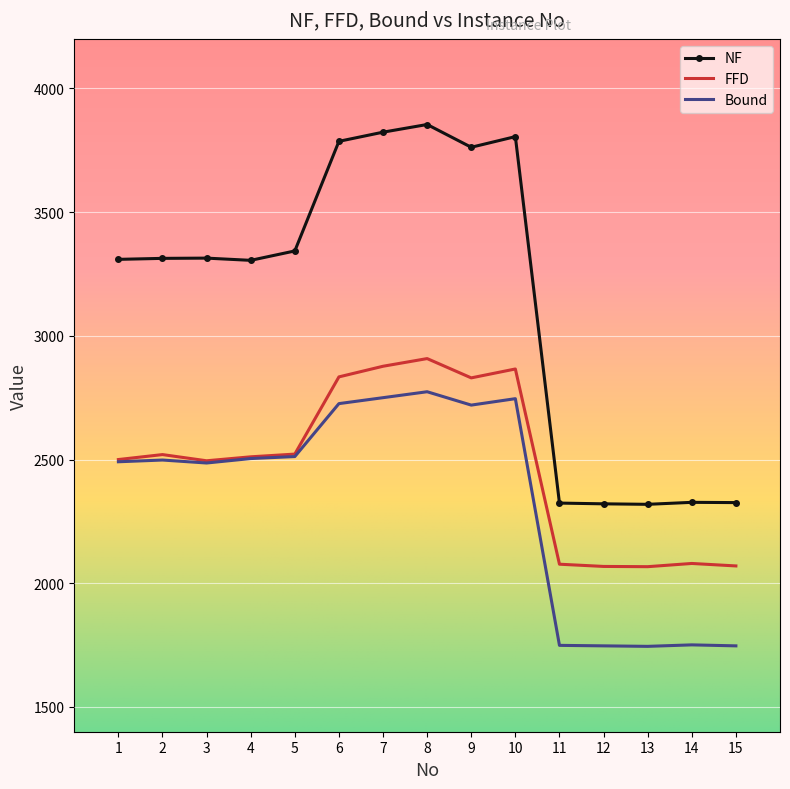

Which series changed the most between 3 and 6?

NF